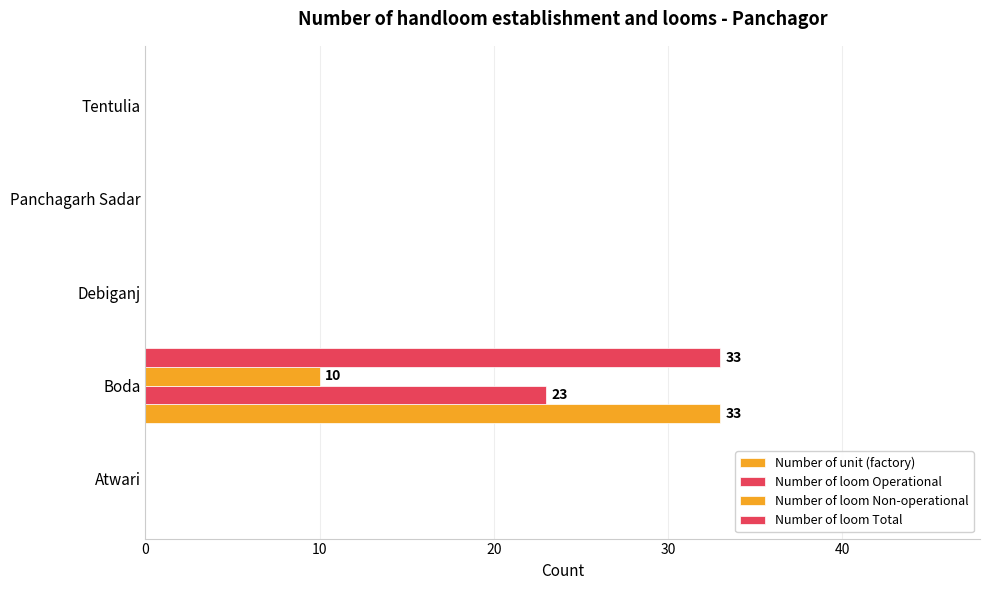

Which series has the largest range (max minus min)?

Number of unit (factory)